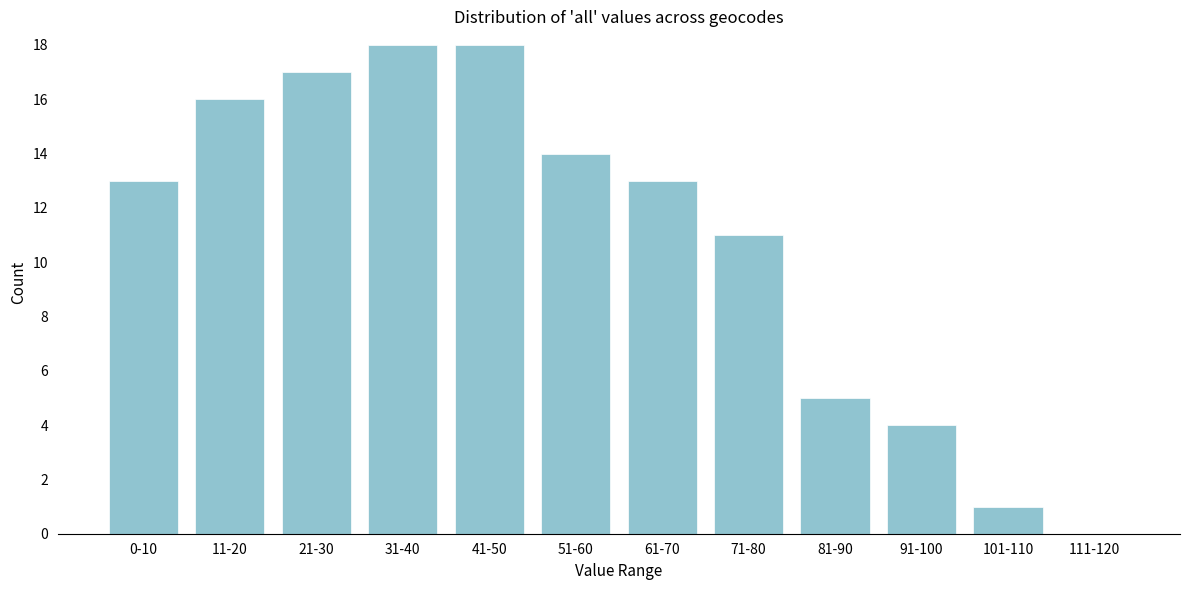

Reading left to right, extract all data points from this chart.

0-10=13	11-20=16	21-30=17	31-40=18	41-50=18	51-60=14	61-70=13	71-80=11	81-90=5	91-100=4	101-110=1	111-120=0